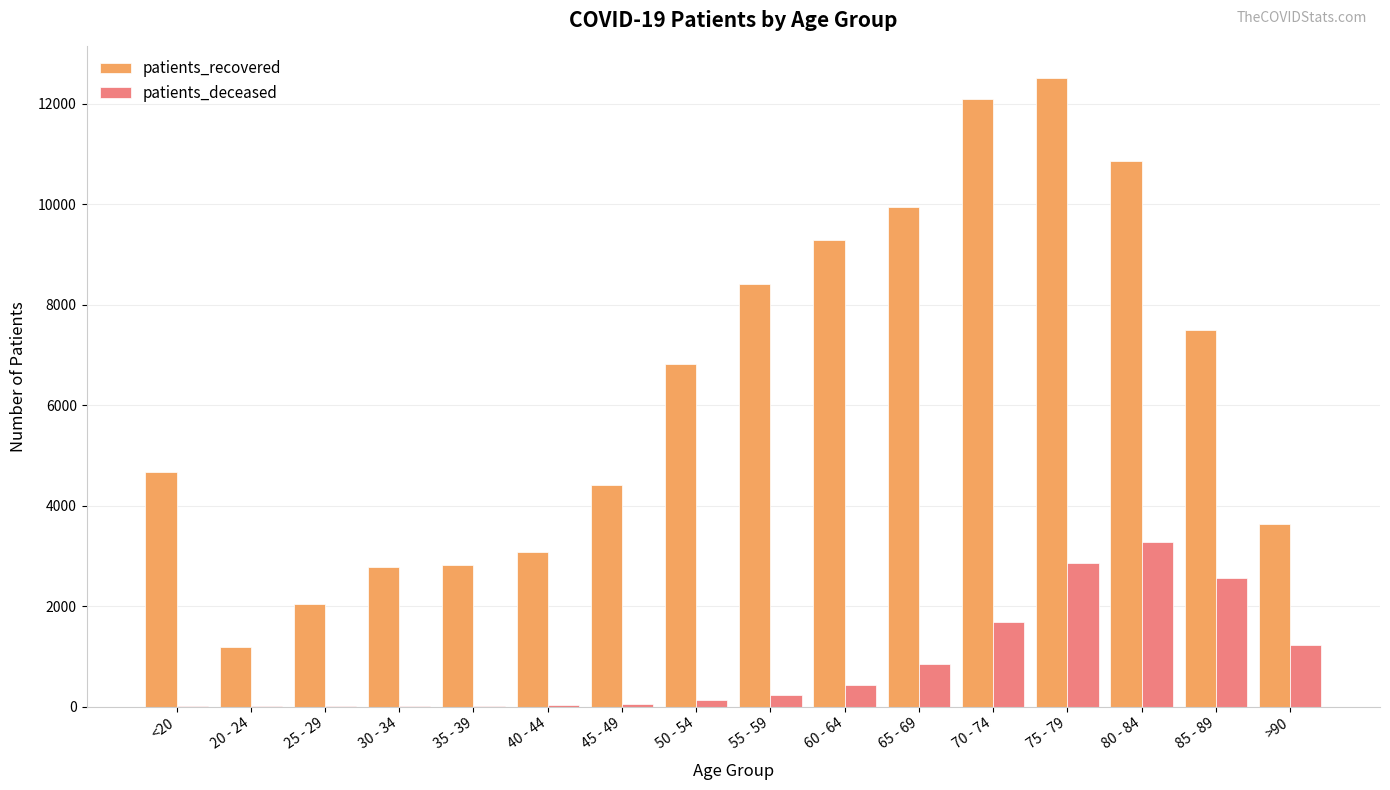

What is the sum of the patients_recovered values at 25 - 29 and 60 - 64?

11325